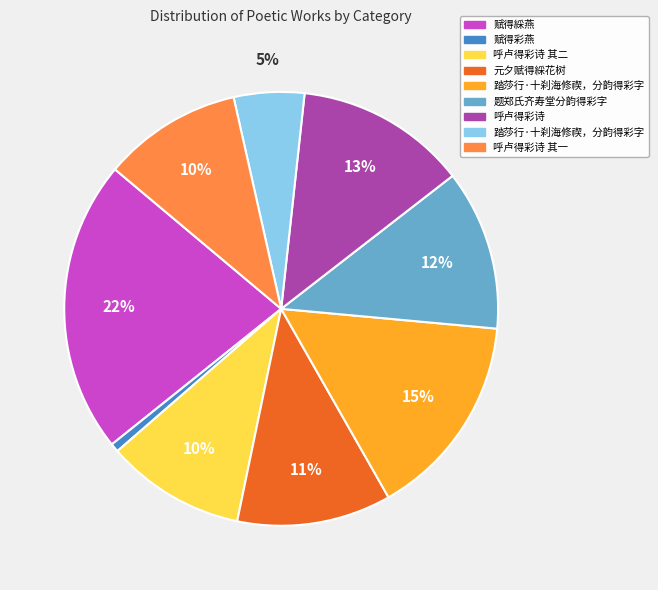

To the nearest percent, what is the difference between the largest and smallest slice percentages?

21%